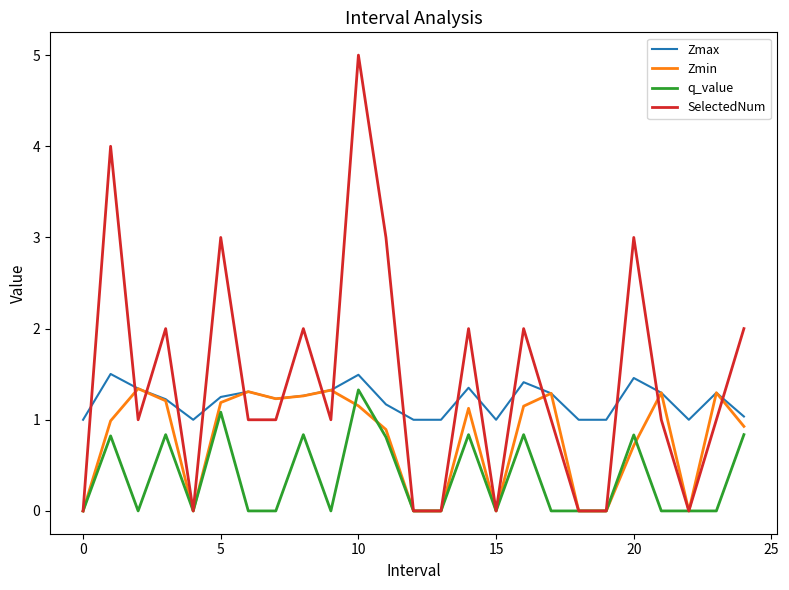

Which series has the largest range (max minus min)?

SelectedNum